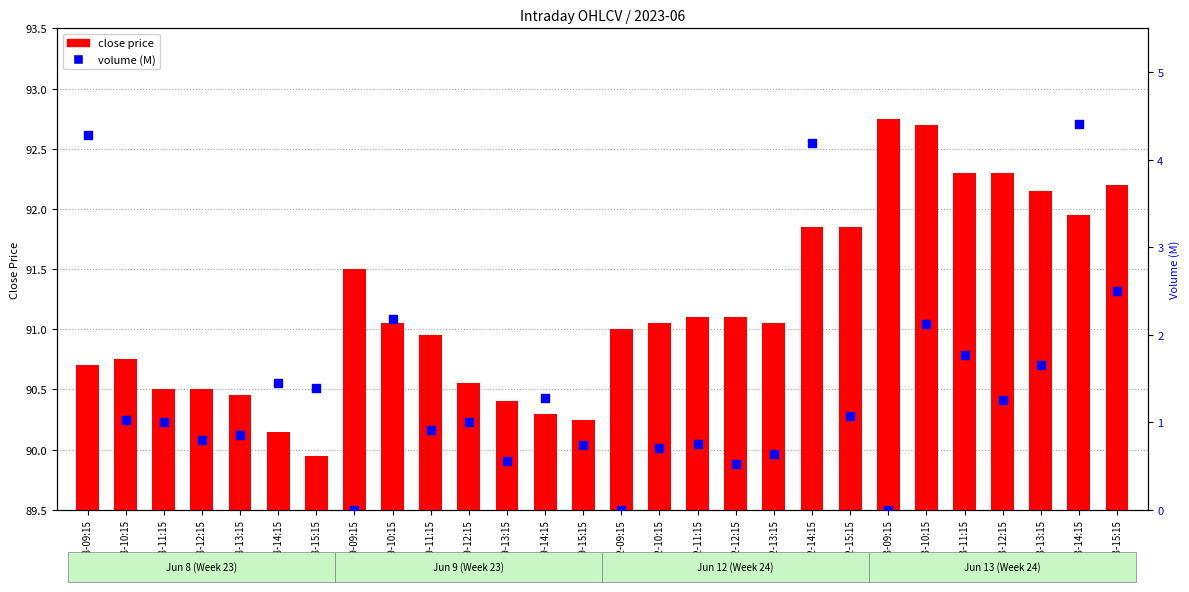

At which category is the sum across all series the highest?

13-14:15